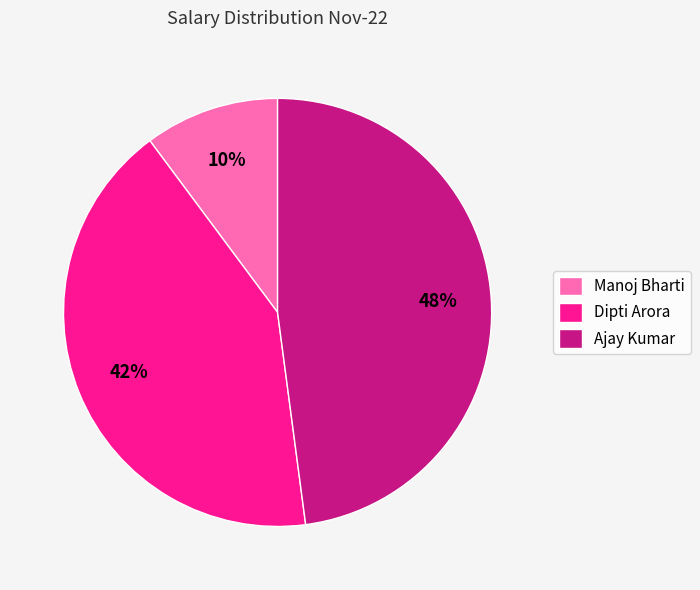

Does Ajay Kumar represent more than half of the total?

No